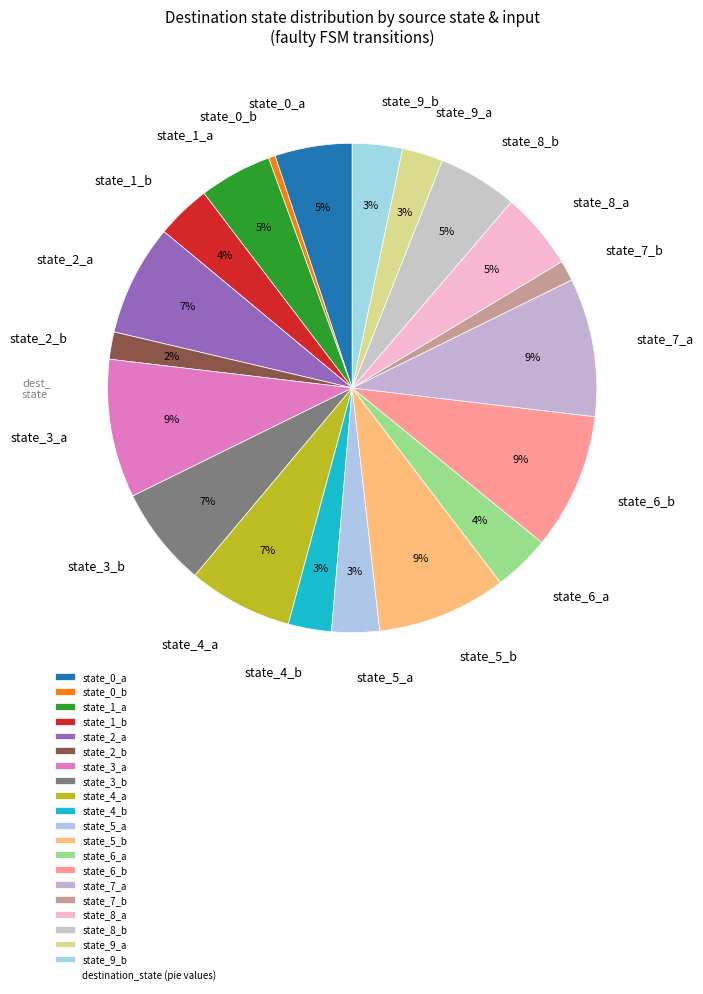

Does state_8_b represent more than half of the total?

No